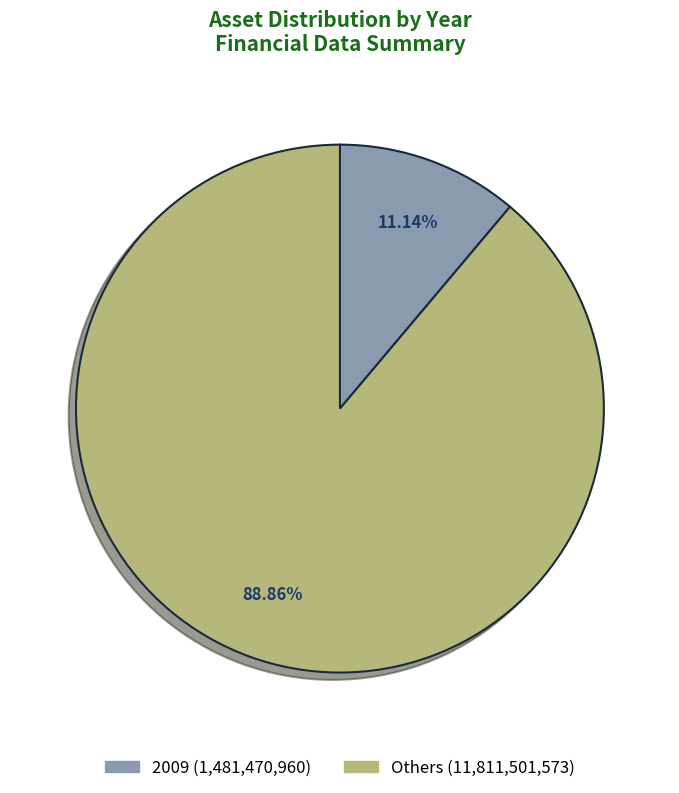

Is there a majority slice in this chart?

Yes